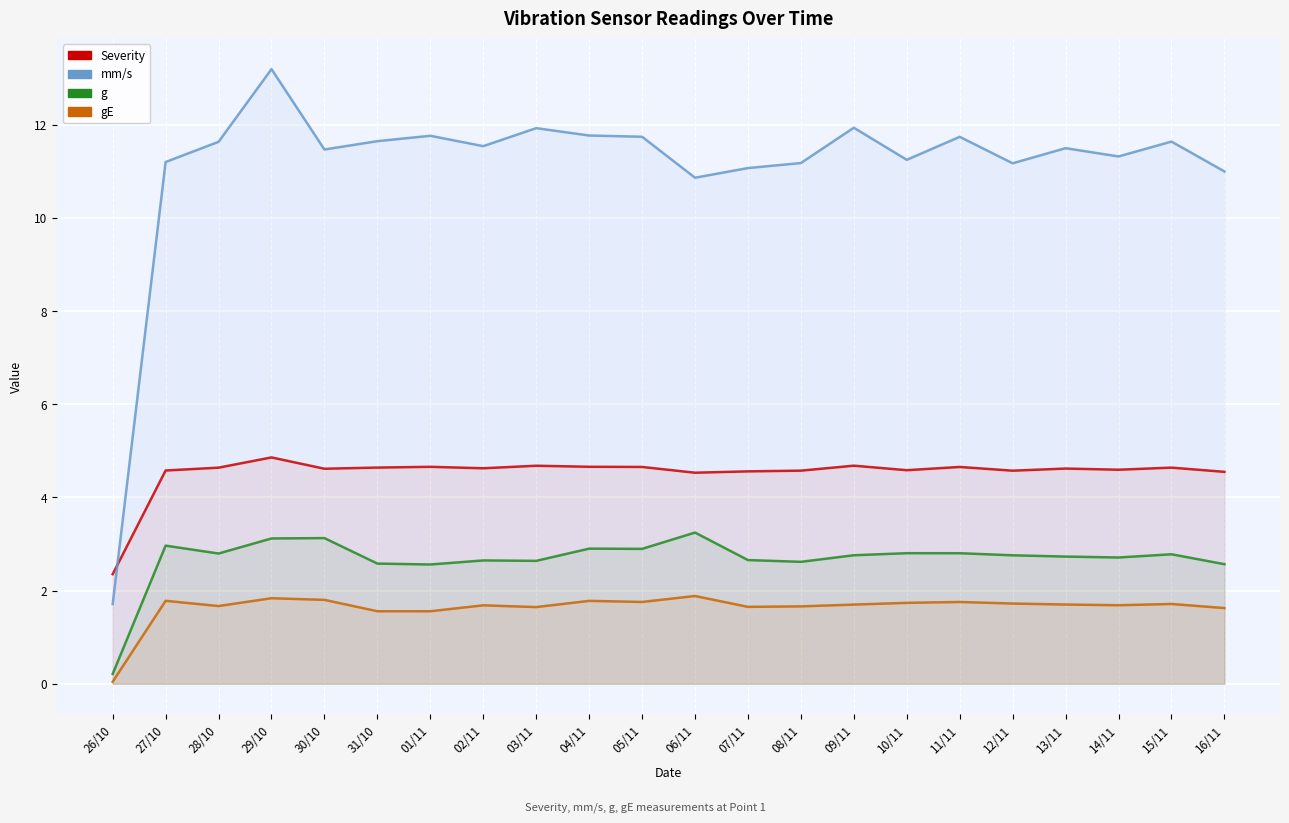

Reading right to left, list all the values displayed in this chart.

Severity: 4.5	4.6	4.6	4.6	4.6	4.7	4.6	4.7	4.6	4.6	4.5	4.7	4.7	4.7	4.6	4.7	4.6	4.6	4.9	4.6	4.6	2.4
mm/s: 11.0	11.6	11.3	11.5	11.2	11.7	11.2	11.9	11.2	11.1	10.9	11.7	11.8	11.9	11.5	11.8	11.6	11.5	13.2	11.6	11.2	1.7
g: 2.6	2.8	2.7	2.7	2.8	2.8	2.8	2.8	2.6	2.7	3.2	2.9	2.9	2.6	2.6	2.6	2.6	3.1	3.1	2.8	3.0	0.2
gE: 1.6	1.7	1.7	1.7	1.7	1.8	1.7	1.7	1.7	1.7	1.9	1.8	1.8	1.6	1.7	1.6	1.6	1.8	1.8	1.7	1.8	0.0